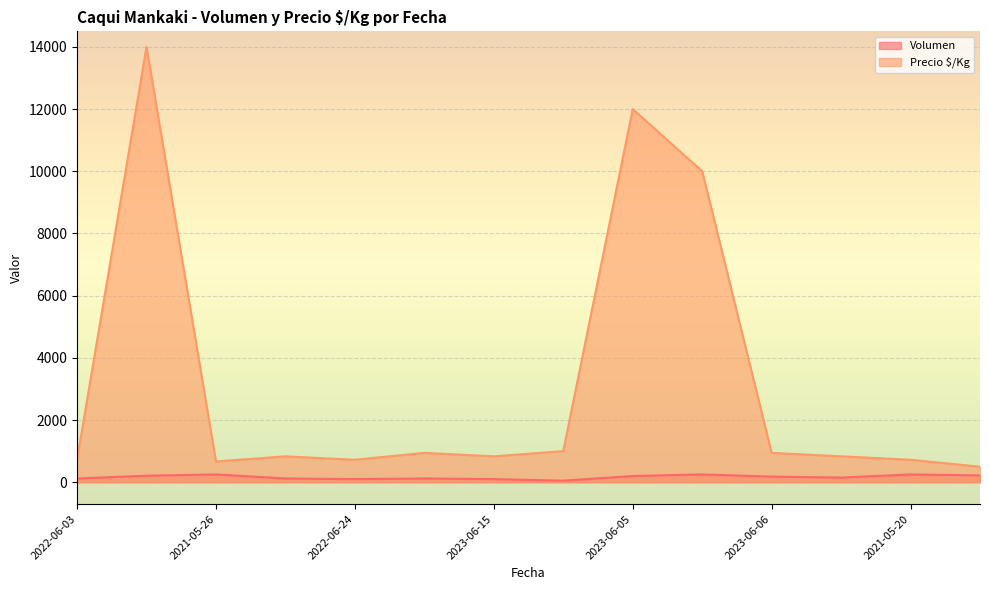

What is the minimum value for Precio $/Kg?

500